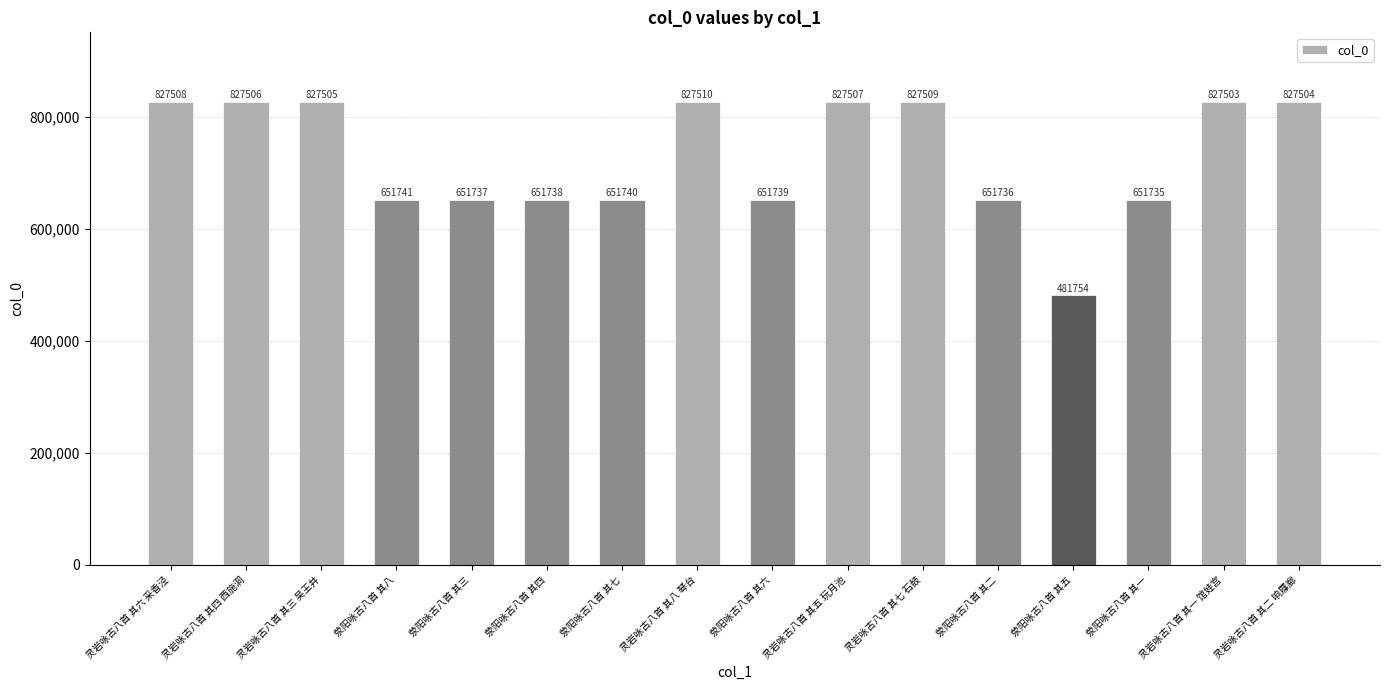

Reading left to right, list all the values displayed in this chart.

827508	827506	827505	651741	651737	651738	651740	827510	651739	827507	827509	651736	481754	651735	827503	827504